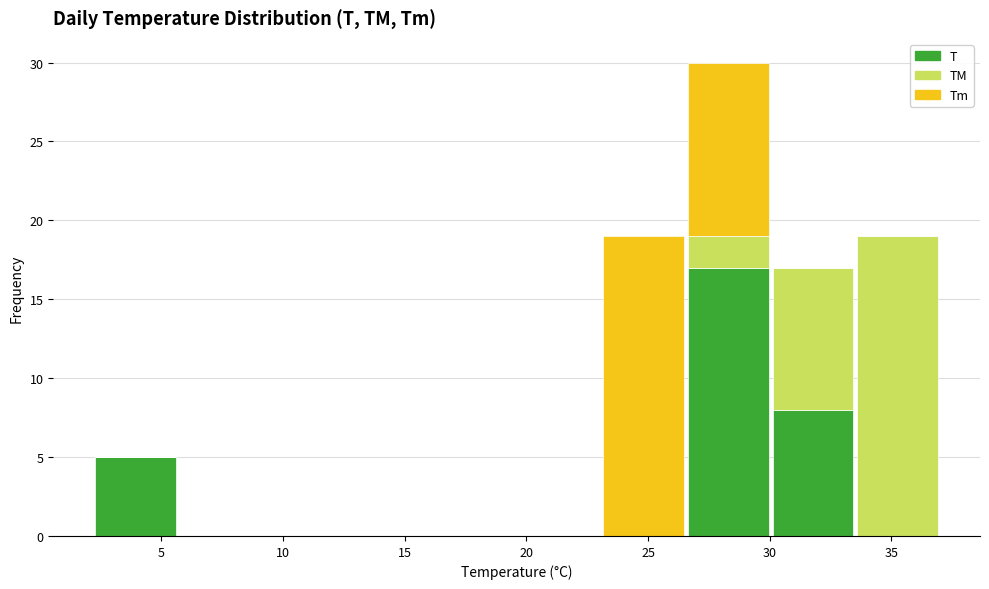

Reading left to right, list every stacked bar in this chart as the range it spans on the x-axis followed by its total height. Neither the bar edges nor the heights are printed on the chart, so give them approximately, as read against the axes.

2.0 to 5.5: 5
5.5 to 9.0: 0
9.0 to 12.5: 0
12.5 to 16.0: 0
16.0 to 19.5: 0
19.5 to 23.0: 0
23.0 to 26.5: 19
26.5 to 30.0: 30
30.0 to 33.5: 17
33.5 to 37.0: 19